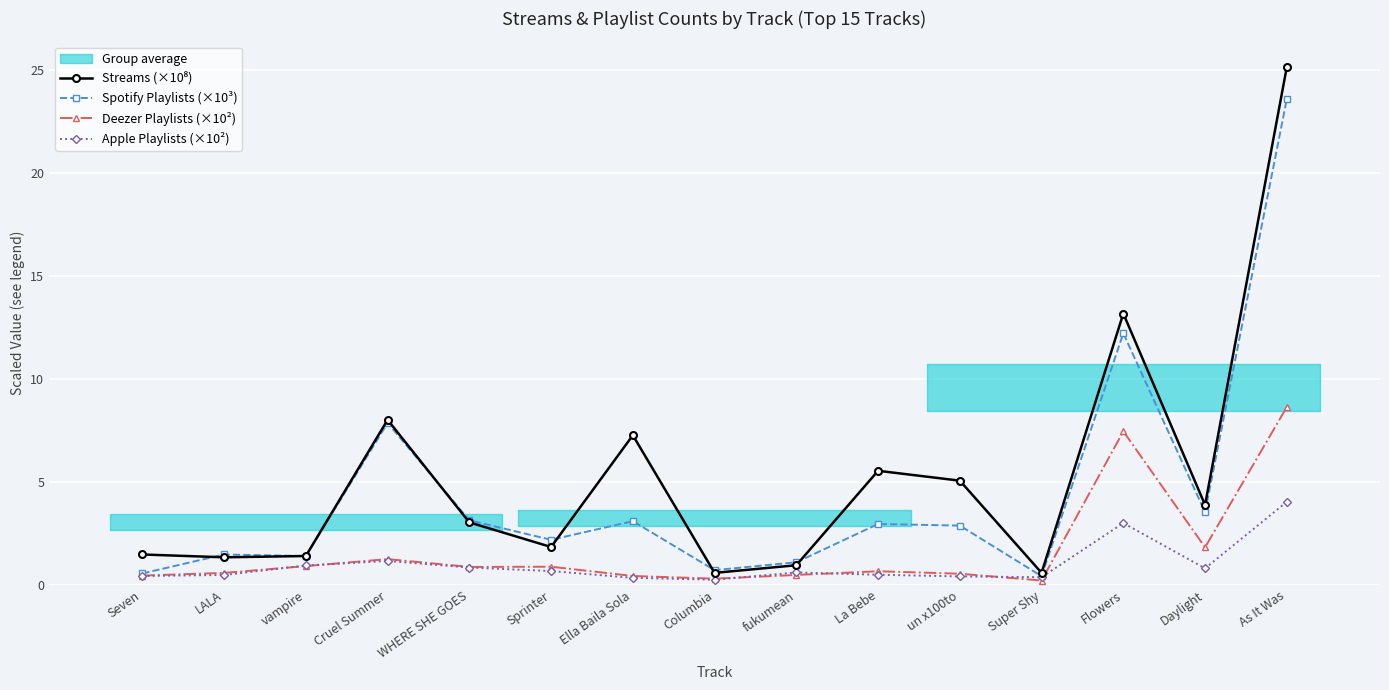

At which label is Spotify Playlists (×10³) closest to 11?

Flowers